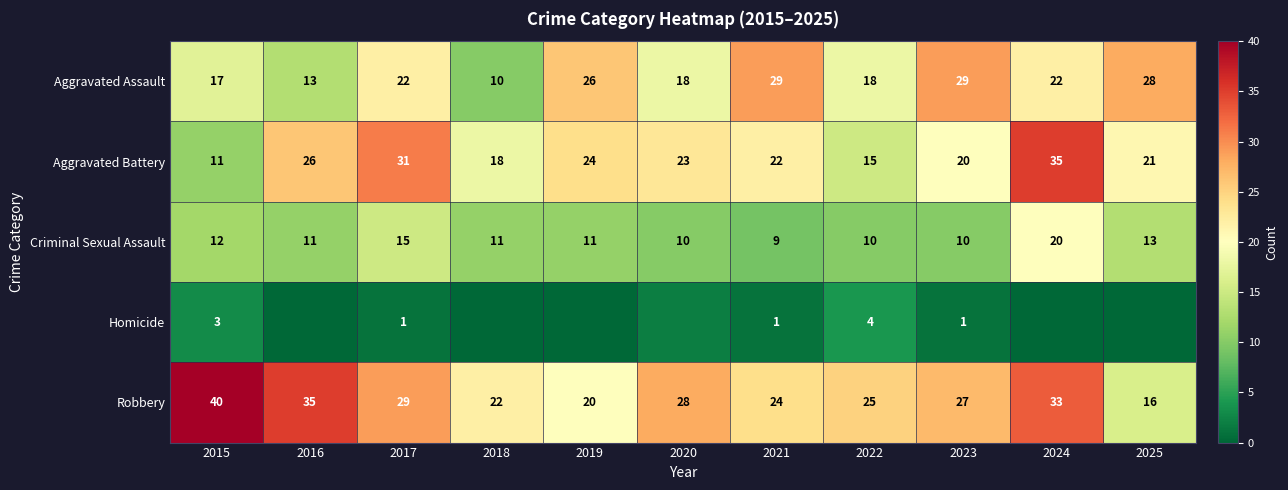

List the labels in order of Robbery value, largest first.

2015, 2016, 2024, 2017, 2020, 2023, 2022, 2021, 2018, 2019, 2025